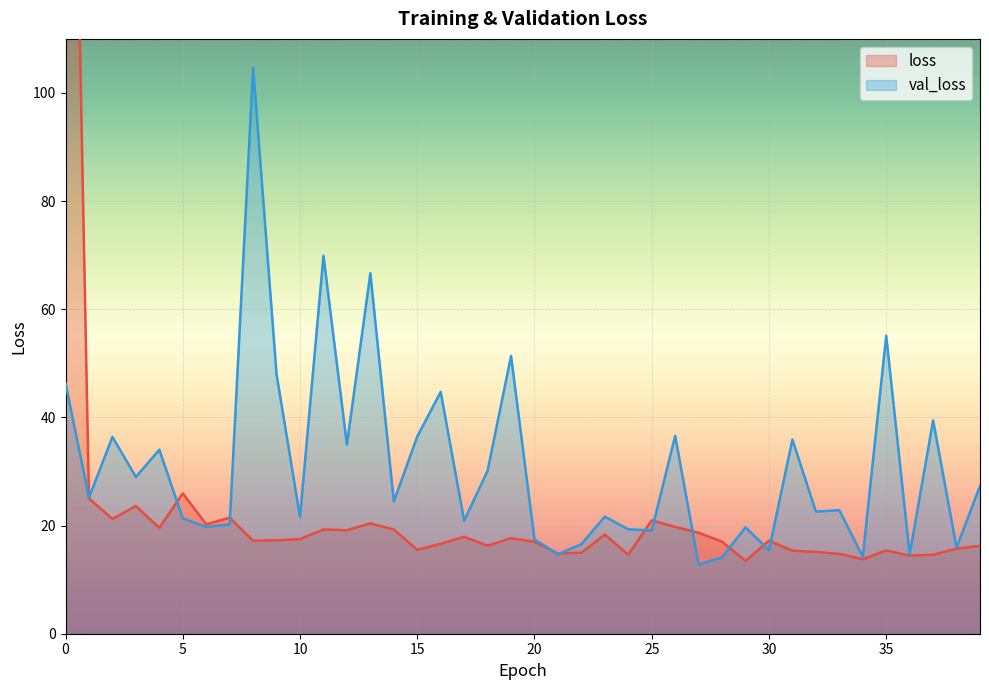

Where is val_loss nearest to the value 58?

35